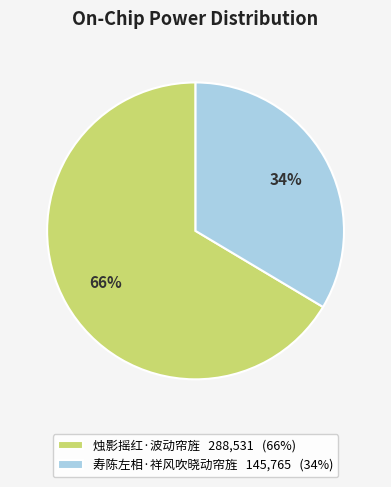

Is the sum of 烛影摇红·波动帘旌 and 寿陈左相·祥风吹晓动帘旌 greater than half?

Yes